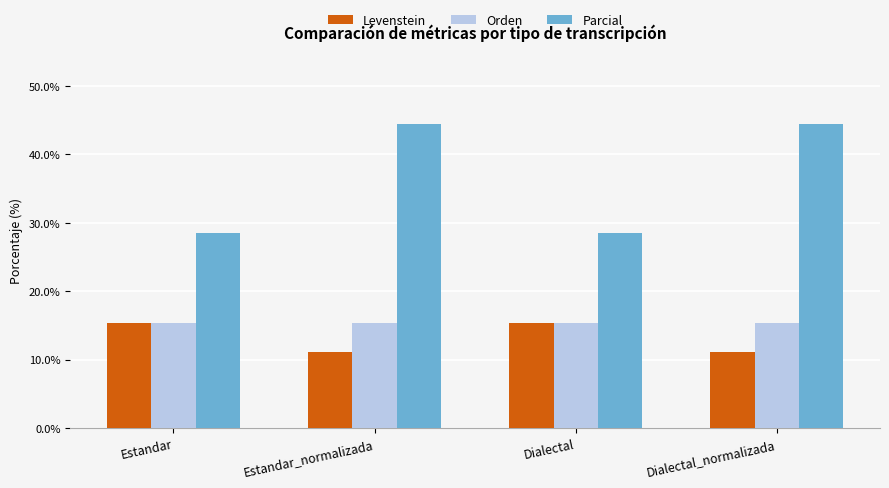

Reading left to right, what are all the values shown in this chart?

Levenstein: 15.4	11.1	15.4	11.1
Orden: 15.4	15.4	15.4	15.4
Parcial: 28.6	44.4	28.6	44.4